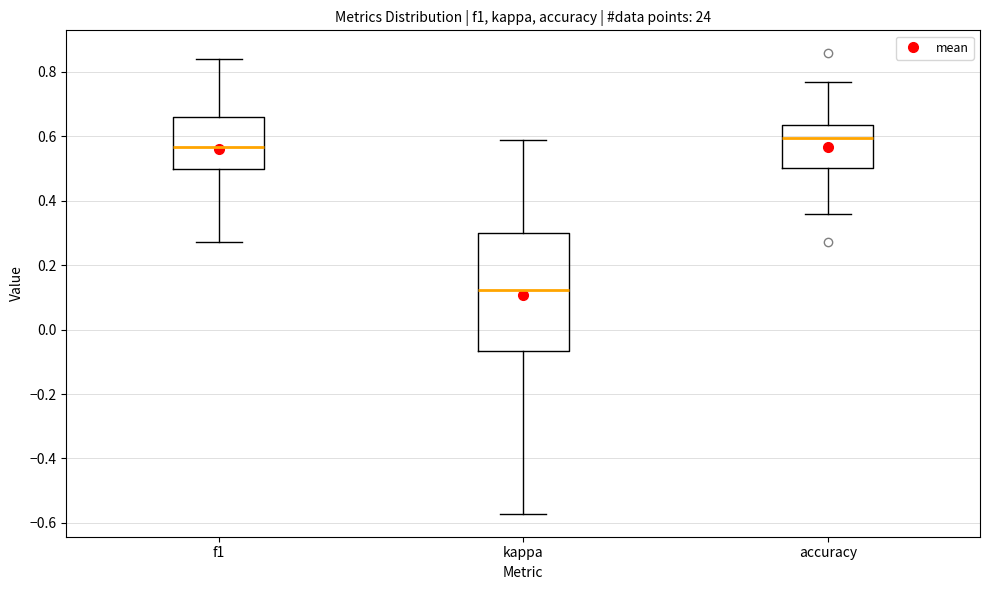

Reading left to right, transcribe this box plot: for each box, give where its median line is, the range the box spans, and where its two whiskers end, as read against the y-axis. The values are not printed on the chart, so give them approximately, as read against the axis.

f1: median 0.56, box 0.50 to 0.66, whiskers 0.28 to 0.84
kappa: median 0.12, box -0.06 to 0.30, whiskers -0.58 to 0.58
accuracy: median 0.60, box 0.50 to 0.64, whiskers 0.36 to 0.76